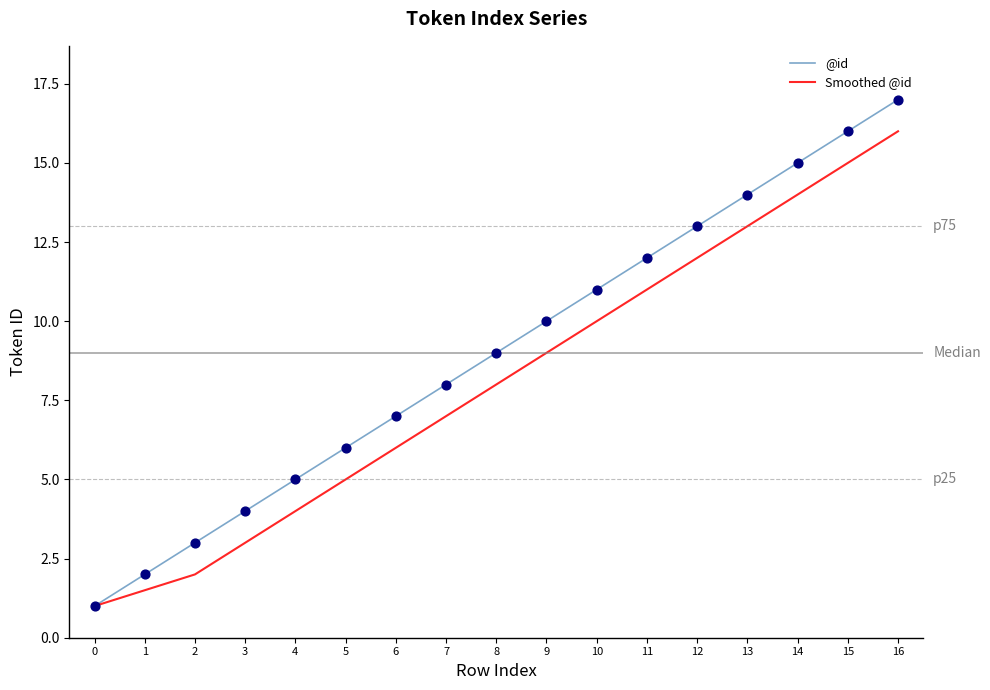

What is the total value across all series at 2?

5.0